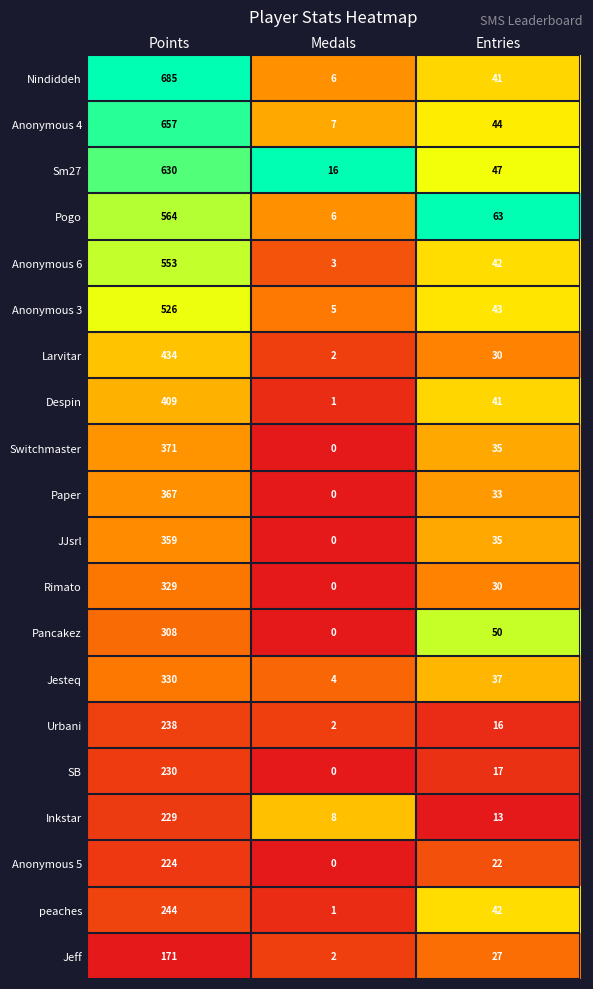

What is the spread (max minus min) of values at Medals?

16